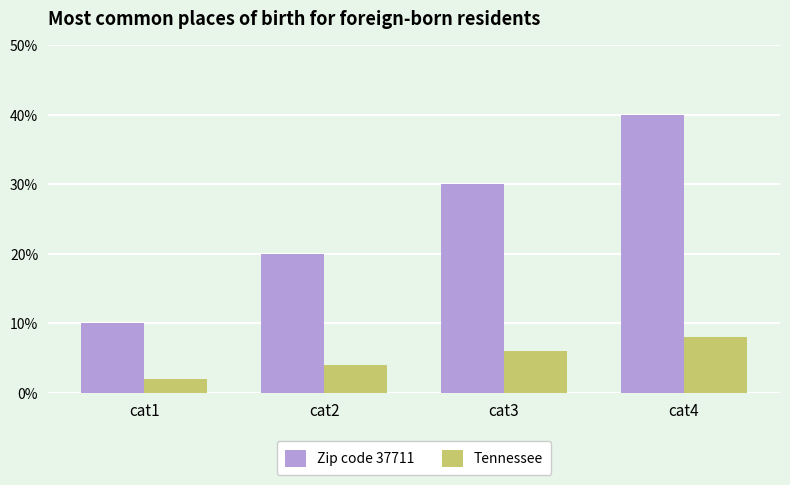

The value of Tennessee at cat4 is 13. True or false?

False